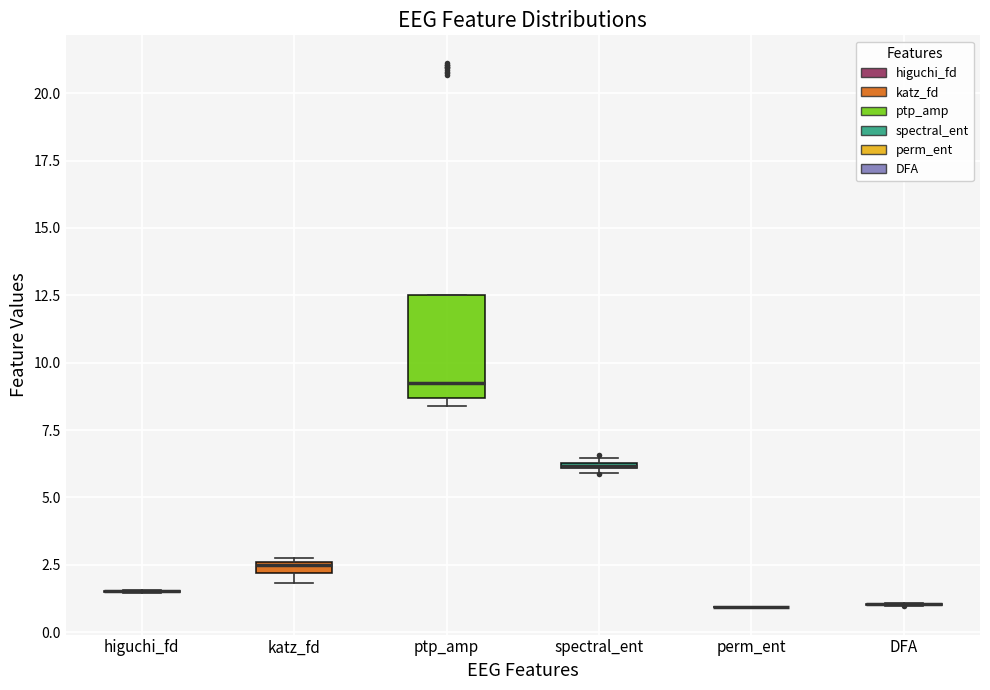

Comparing the boxes themselves (not the whiskers), which one is the tallest?

ptp_amp